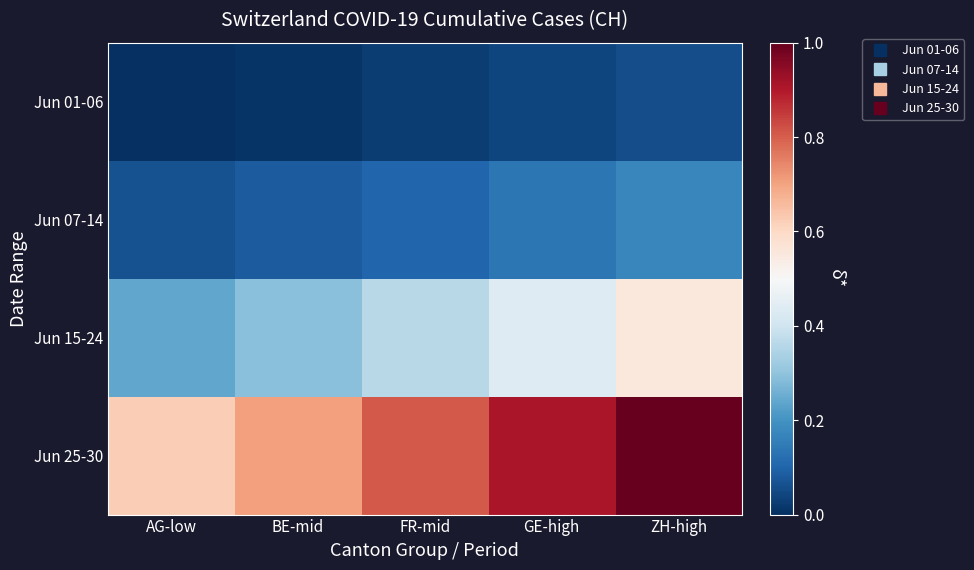

Reading left to right, what are all the values shown in this chart?

Jun 01-06: AG-low=0.0	BE-mid=0.0	FR-mid=0.0	GE-high=0.0	ZH-high=0.1
Jun 07-14: AG-low=0.1	BE-mid=0.1	FR-mid=0.1	GE-high=0.1	ZH-high=0.2
Jun 15-24: AG-low=0.2	BE-mid=0.3	FR-mid=0.4	GE-high=0.4	ZH-high=0.6
Jun 25-30: AG-low=0.6	BE-mid=0.7	FR-mid=0.8	GE-high=0.9	ZH-high=1.0